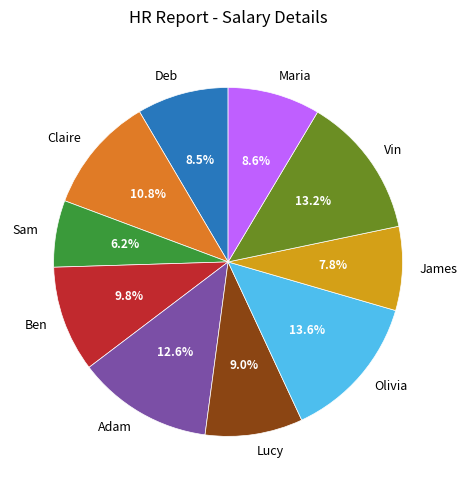

Is Adam the majority of the pie?

No